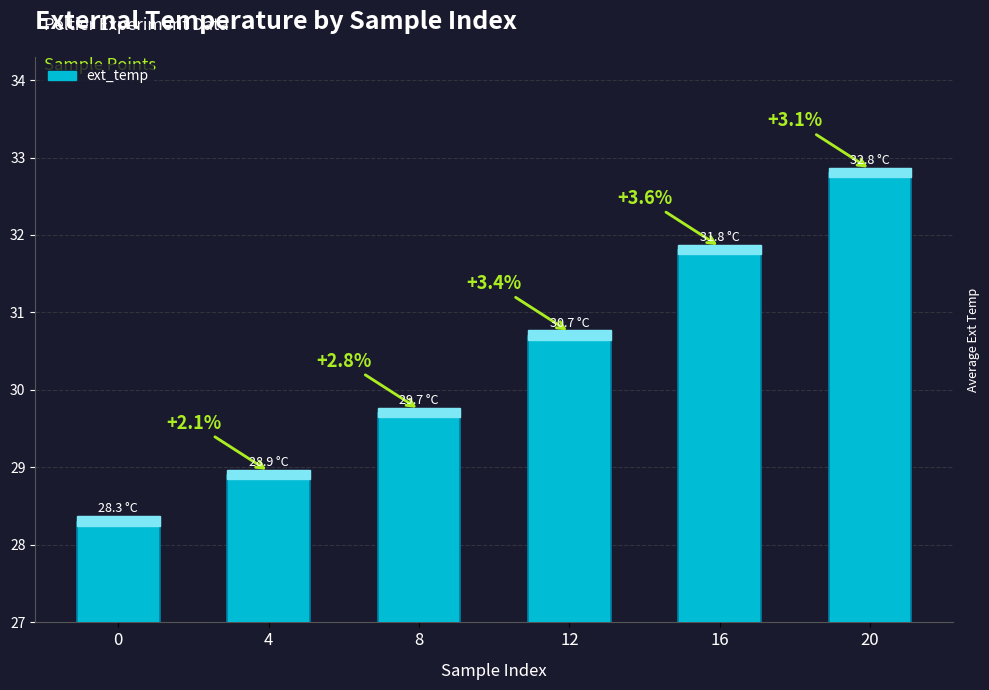

Where does the data first go above 30?

12